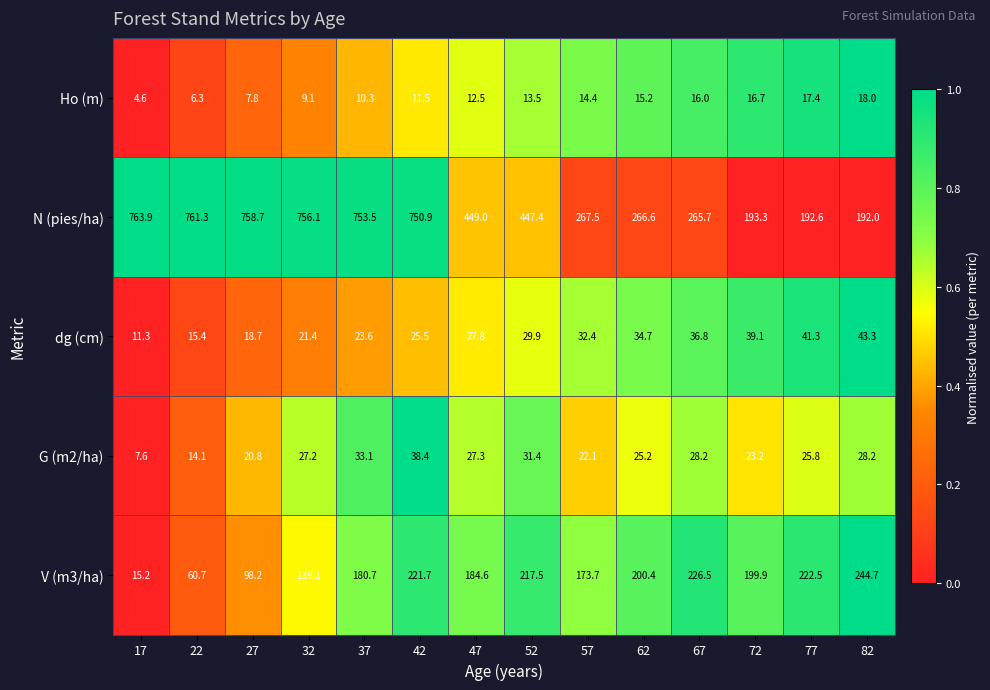

What is the greatest value displayed?

763.9